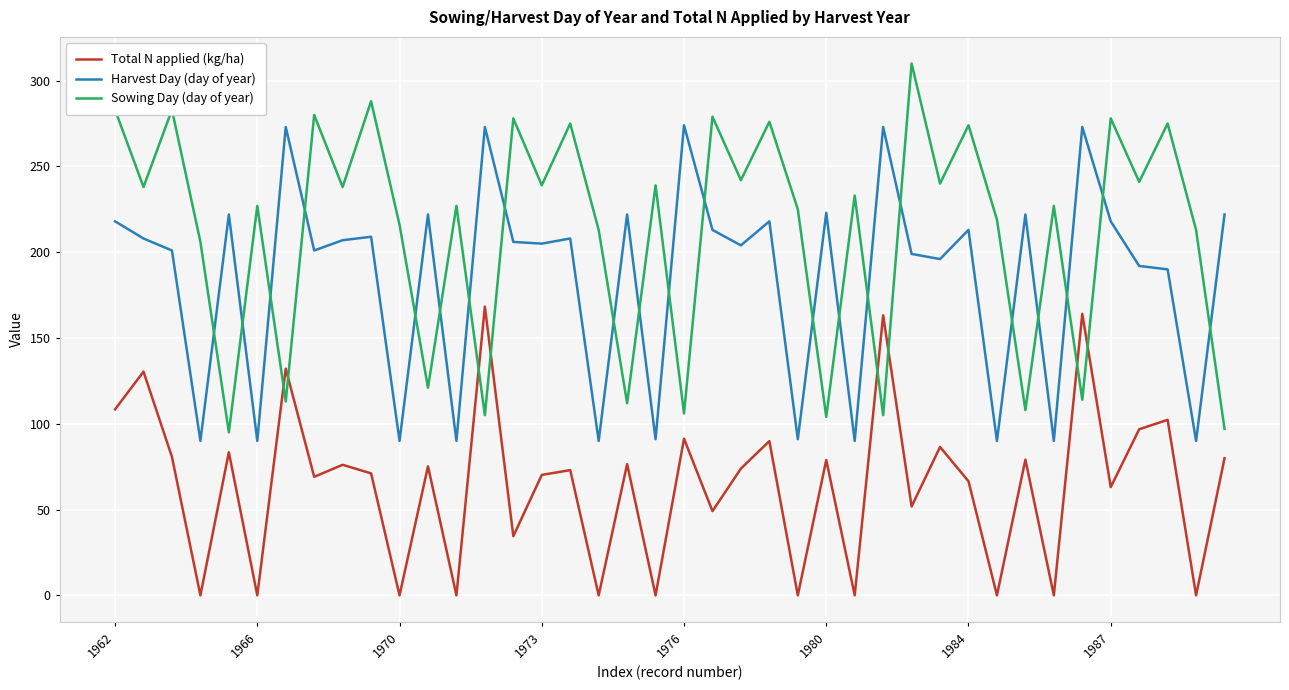

What is the maximum value for Sowing Day (day of year)?

310.0